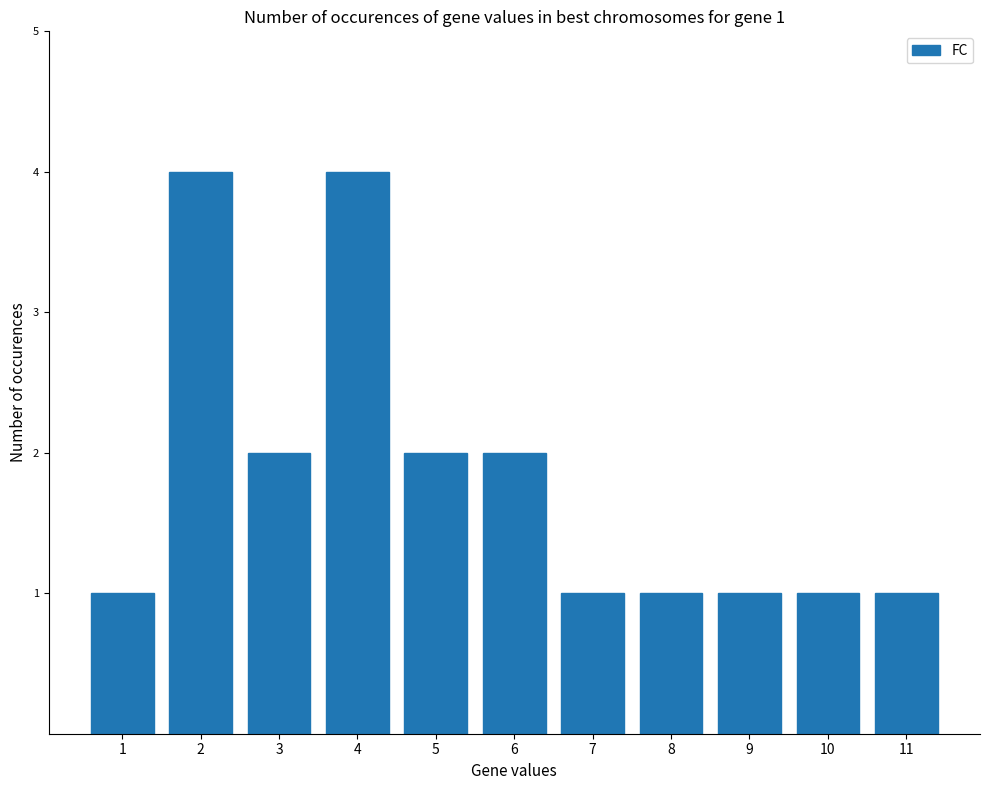

True or false: the data shows 1 at 7.

True